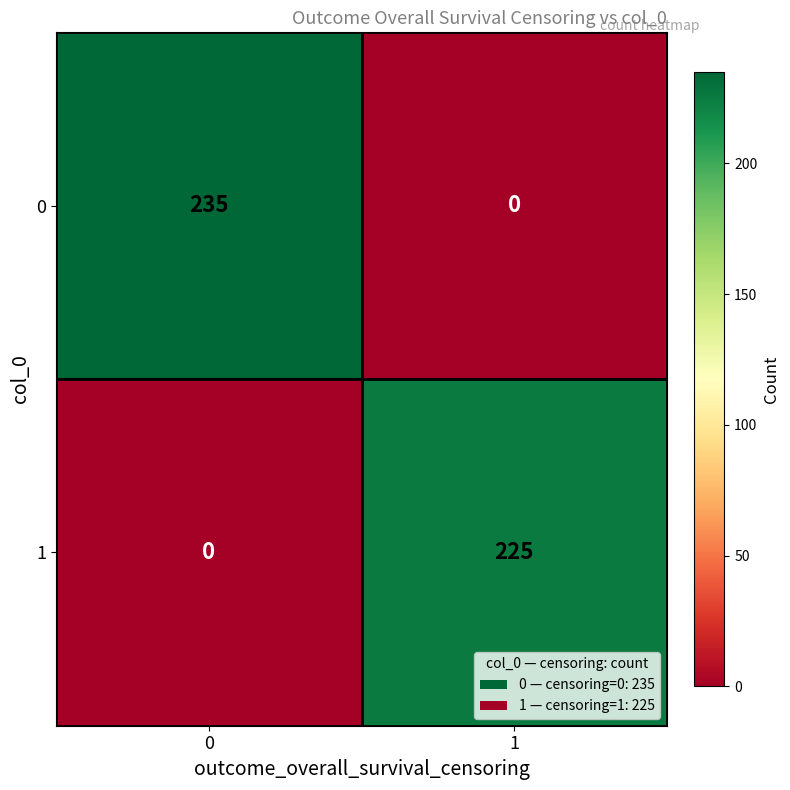

At how many categories does at least one series exceed 30?

2